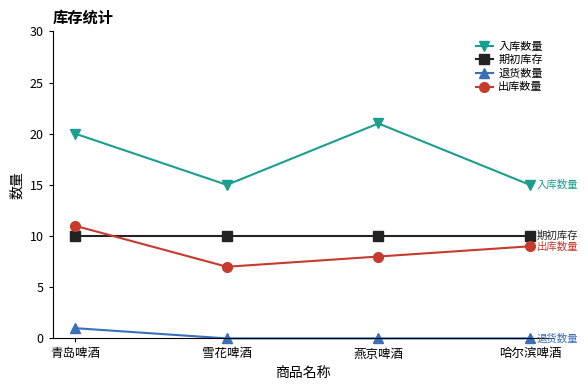

What is the greatest value displayed?

21